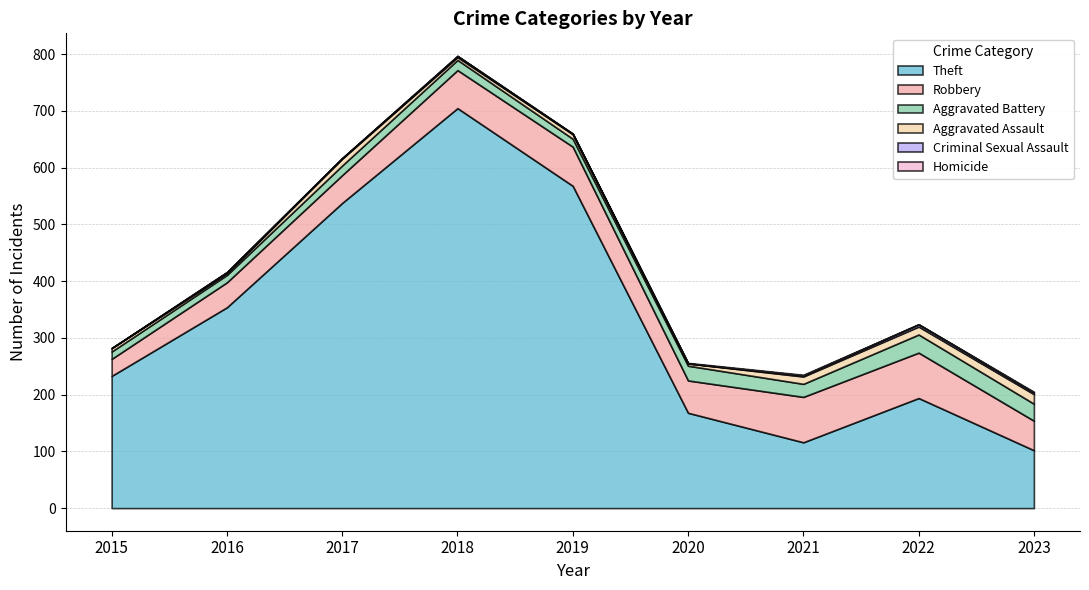

Between 2020 and 2021, which series saw the biggest shift?

Theft